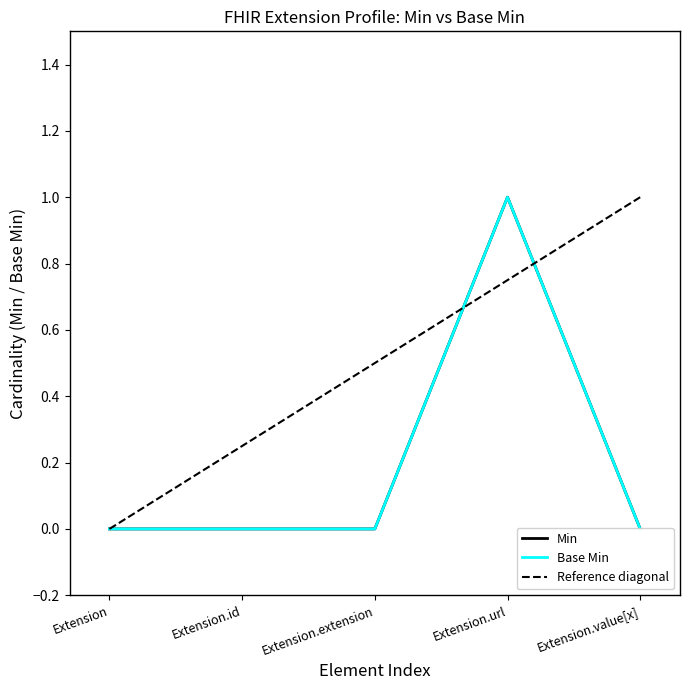

Rank the series at Extension.extension from lowest to highest value.

Min, Base Min